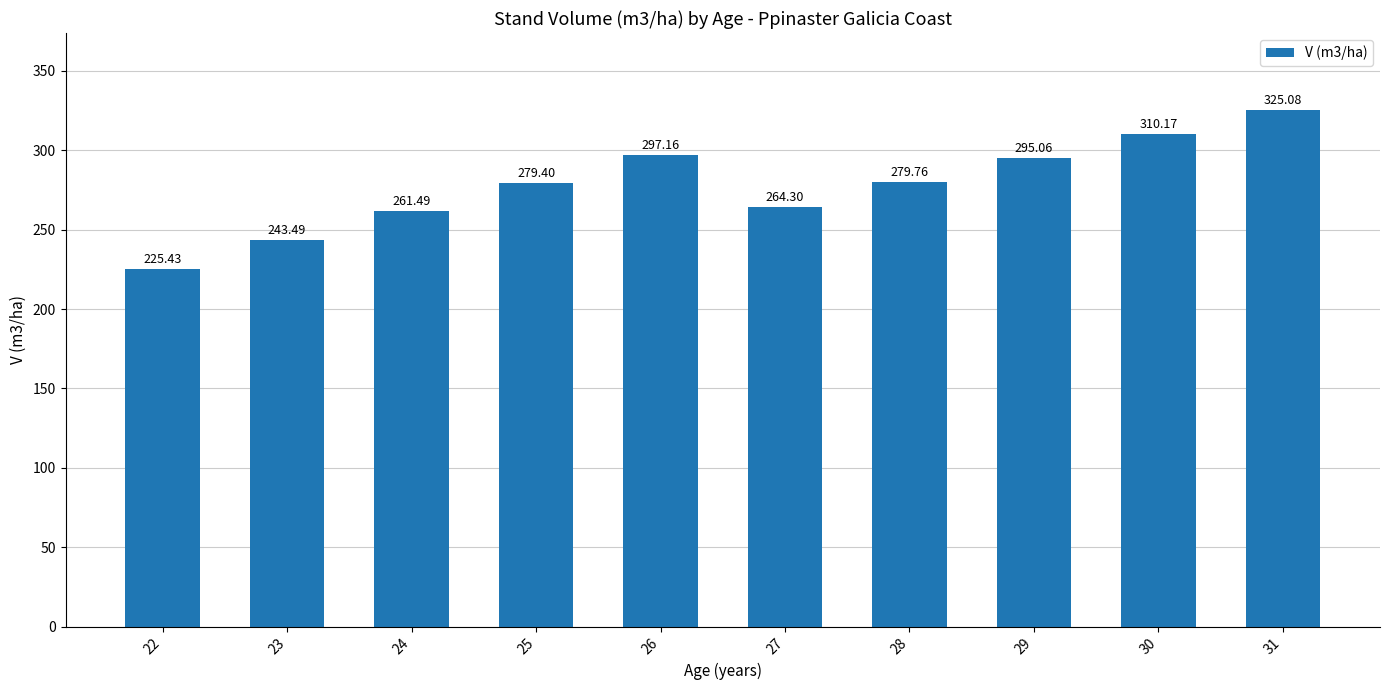

What value does the data have at 29?

295.1